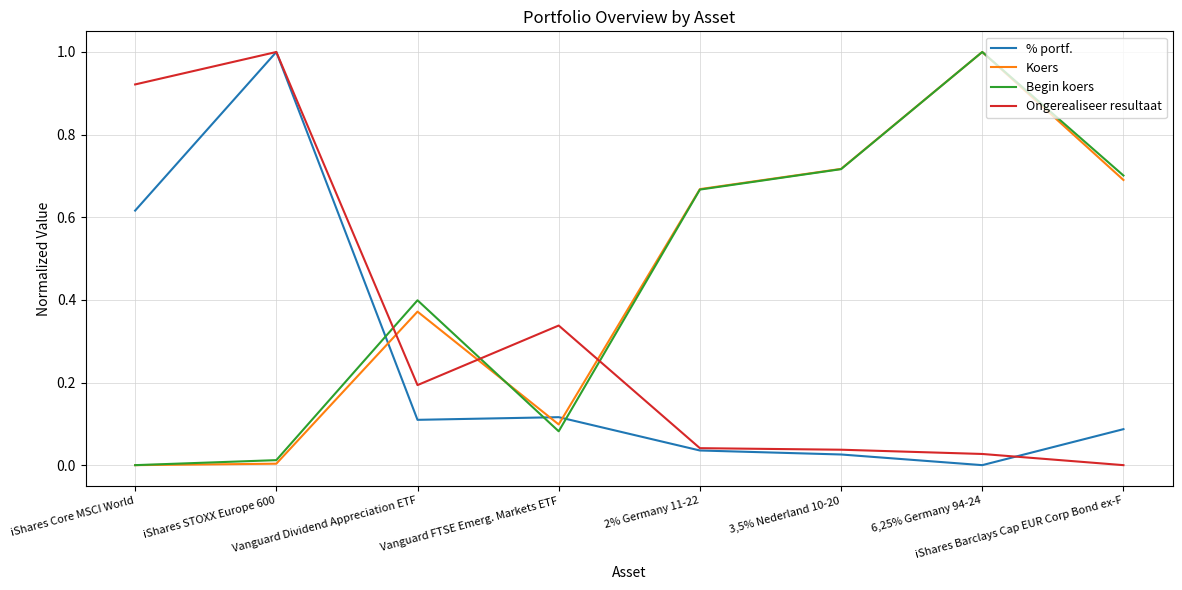

After their last crossing, which series has the higher values: Begin koers or Ongerealiseer resultaat?

Begin koers